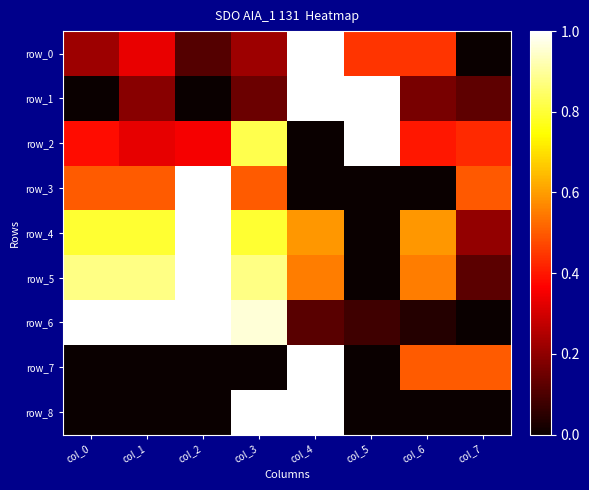

What is the approximate value of row_3 at col_3?

0.5